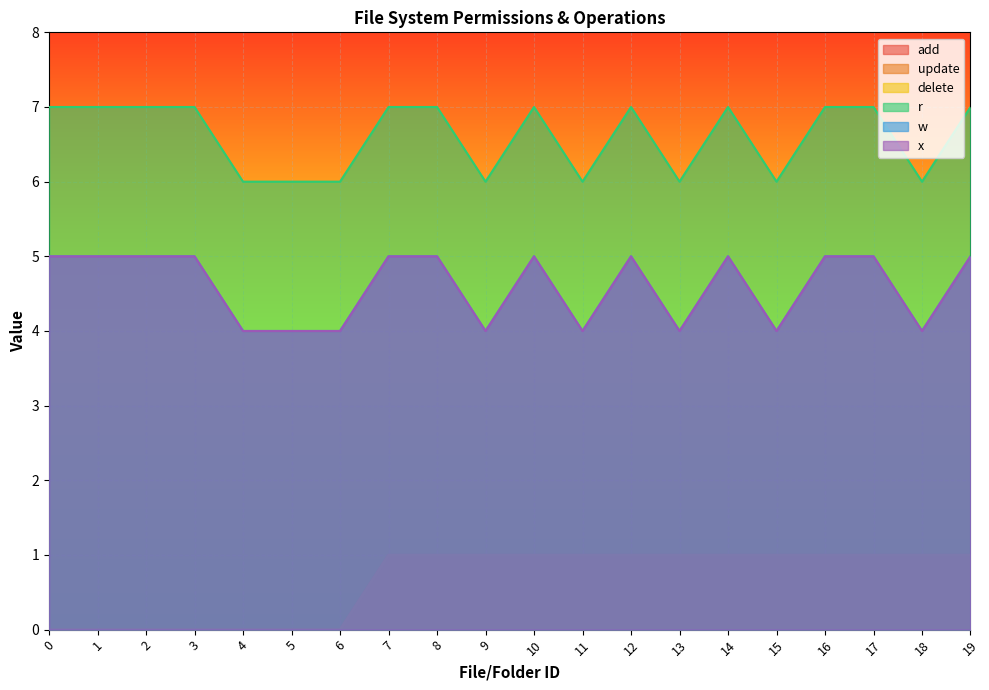

Which series changed the most between 5 and 19?

add